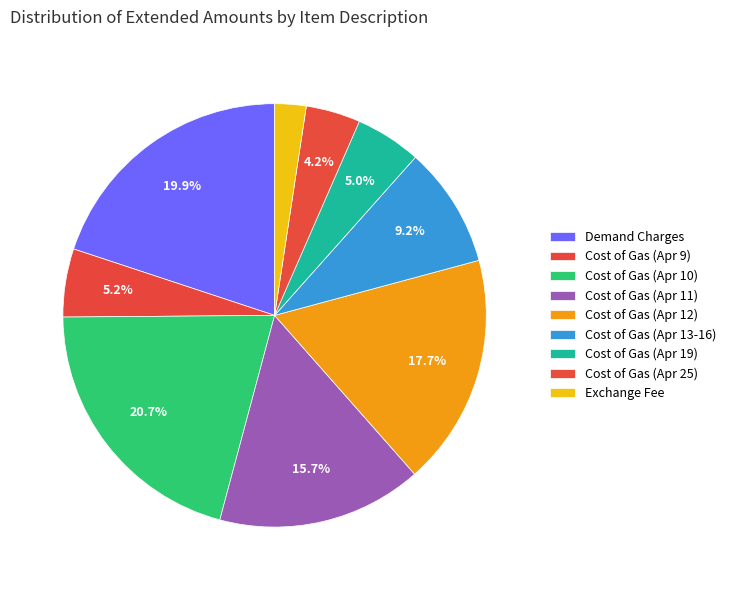

Approximately how many times larger is the value at Exchange Fee compared to Cost of Gas (Apr 25)?

0.6